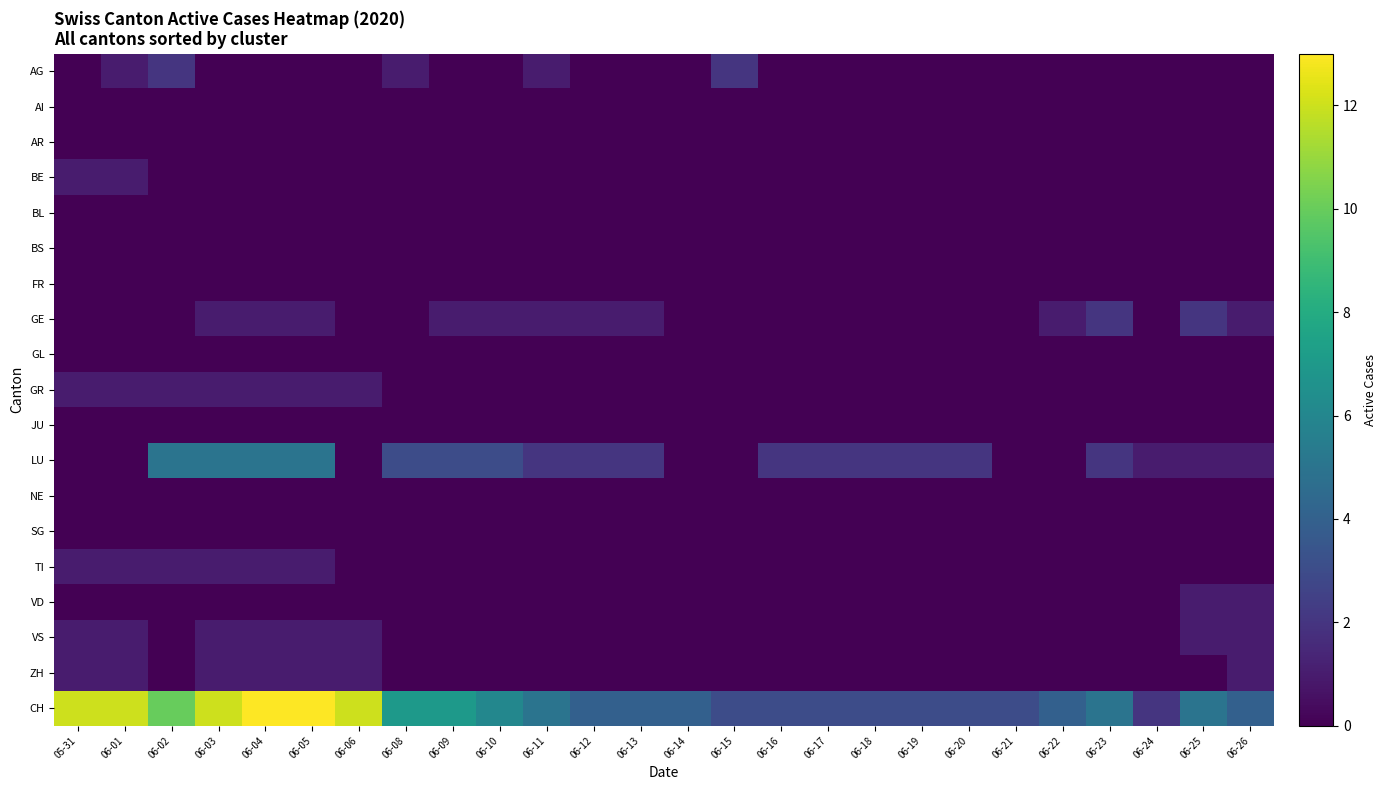

At how many categories does at least one series exceed 5?

10